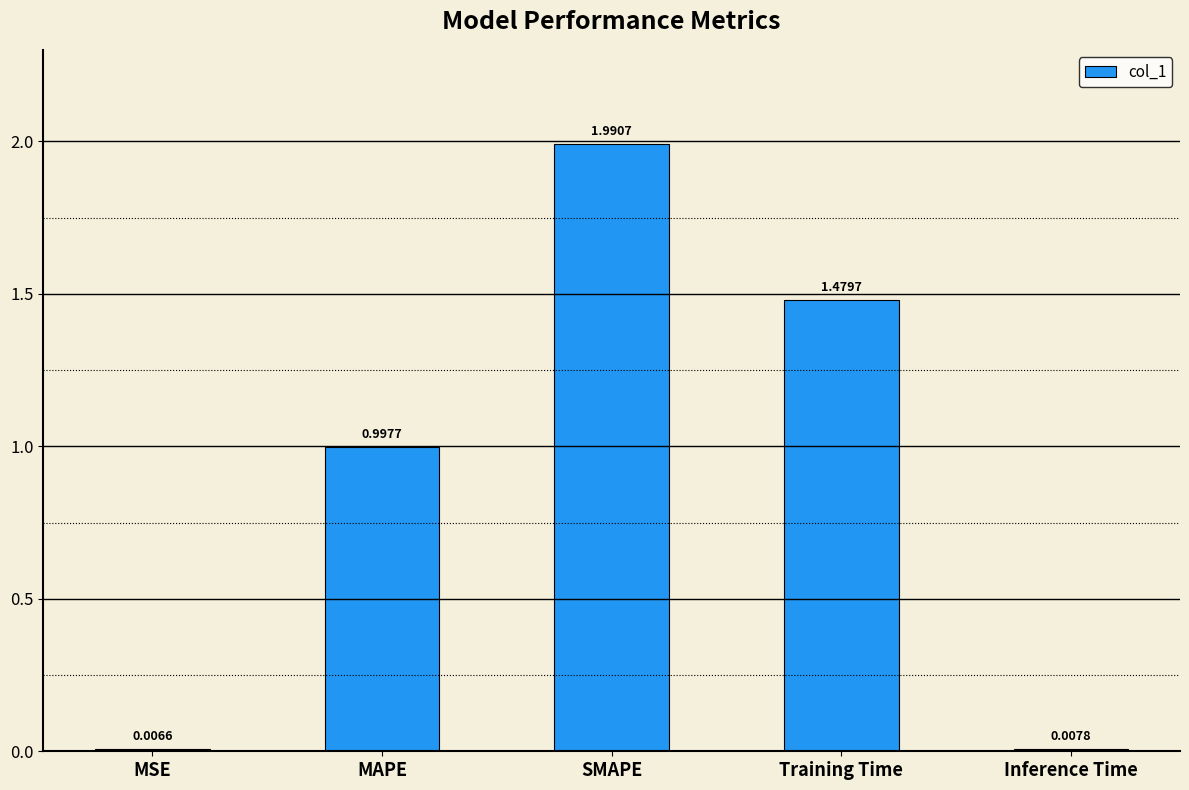

Where is the data nearest to the value 0?

MSE